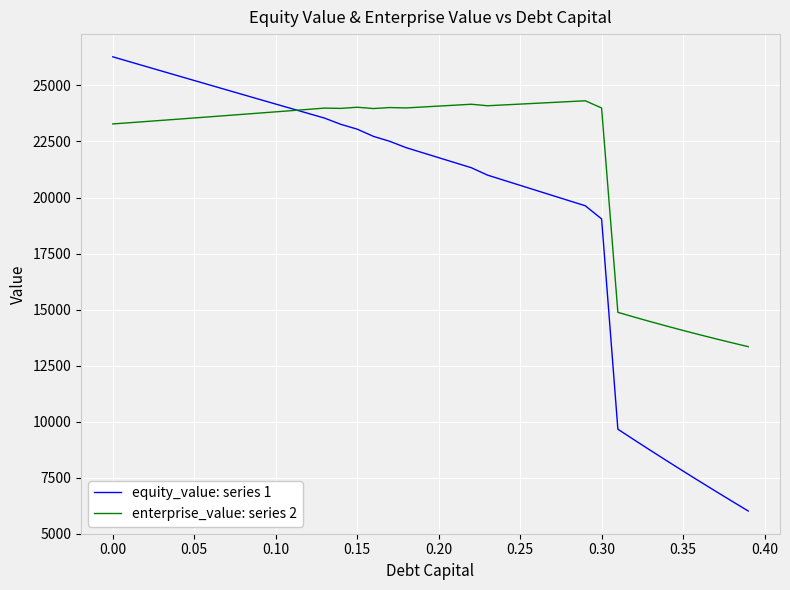

What is the difference between the second highest and second lowest values in the enterprise_value: series 2 series?

10761.4